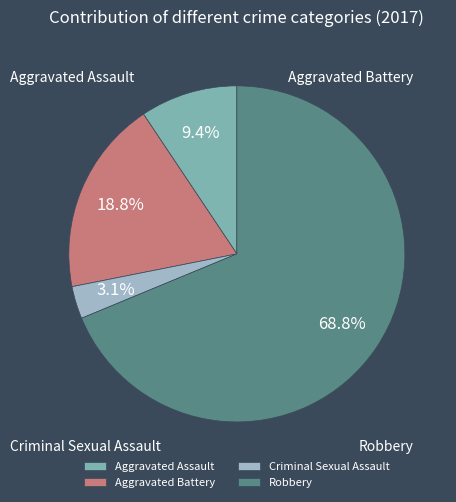

Is there any slice that represents more than half of the pie?

Yes